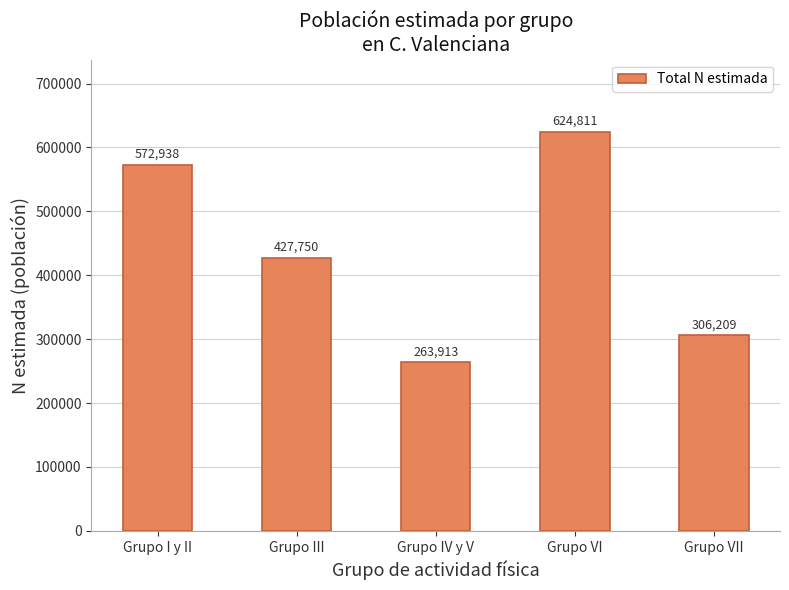

What is the value of the 4th bar from the left?

624811